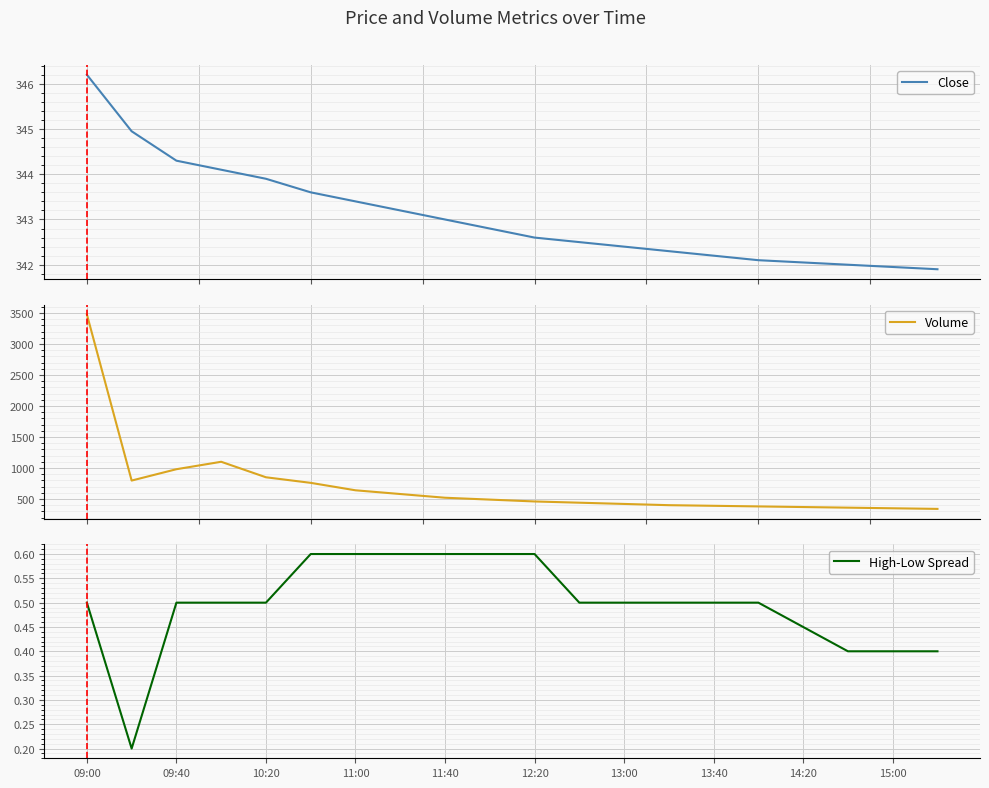

True or false: High-Low Spread has a value of 0.6 at 12:20.

True